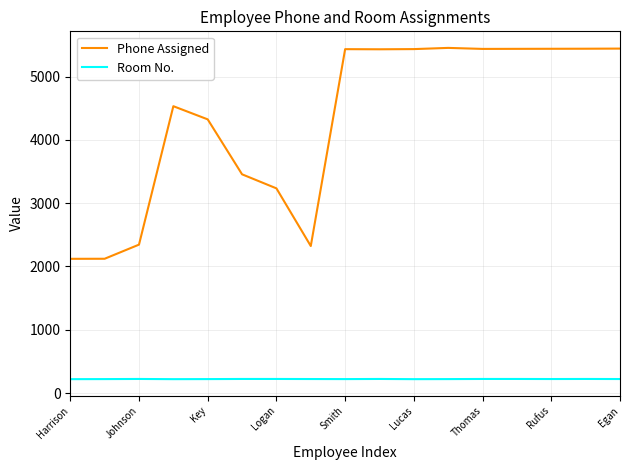

List the series in order of their overall mean, lowest first.

Room No., Phone Assigned